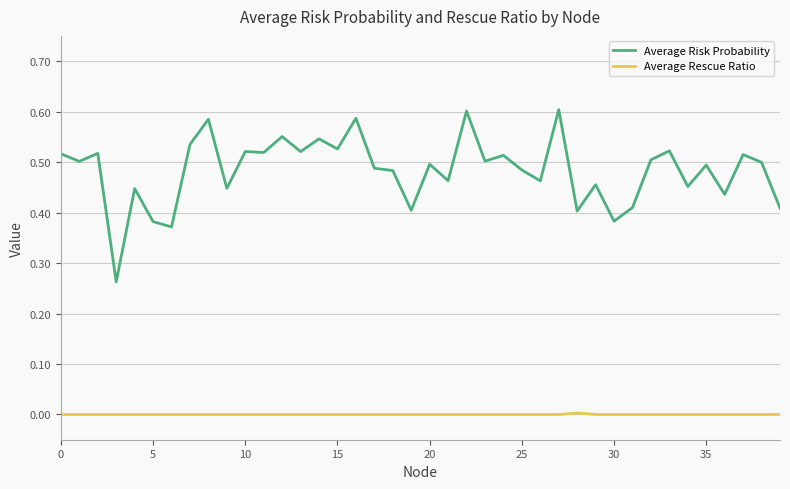

List the series in order of their overall mean, lowest first.

Average Rescue Ratio, Average Risk Probability